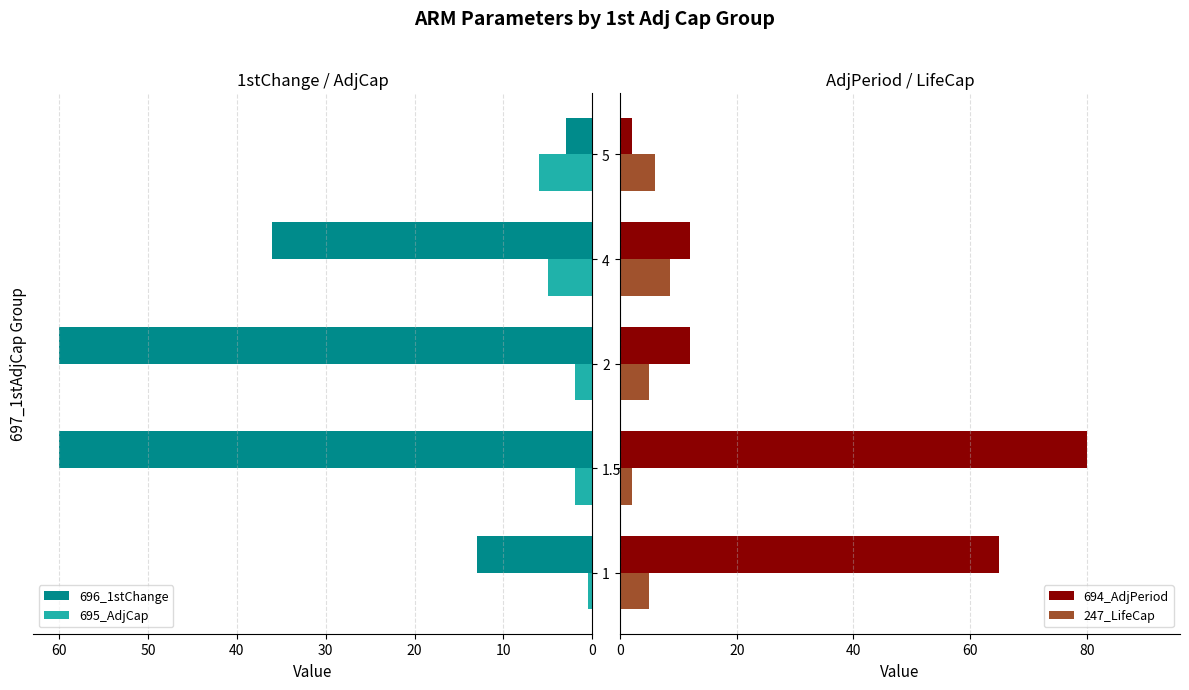

Is it true that 696_1stChange equals 94.9 at 2?

False